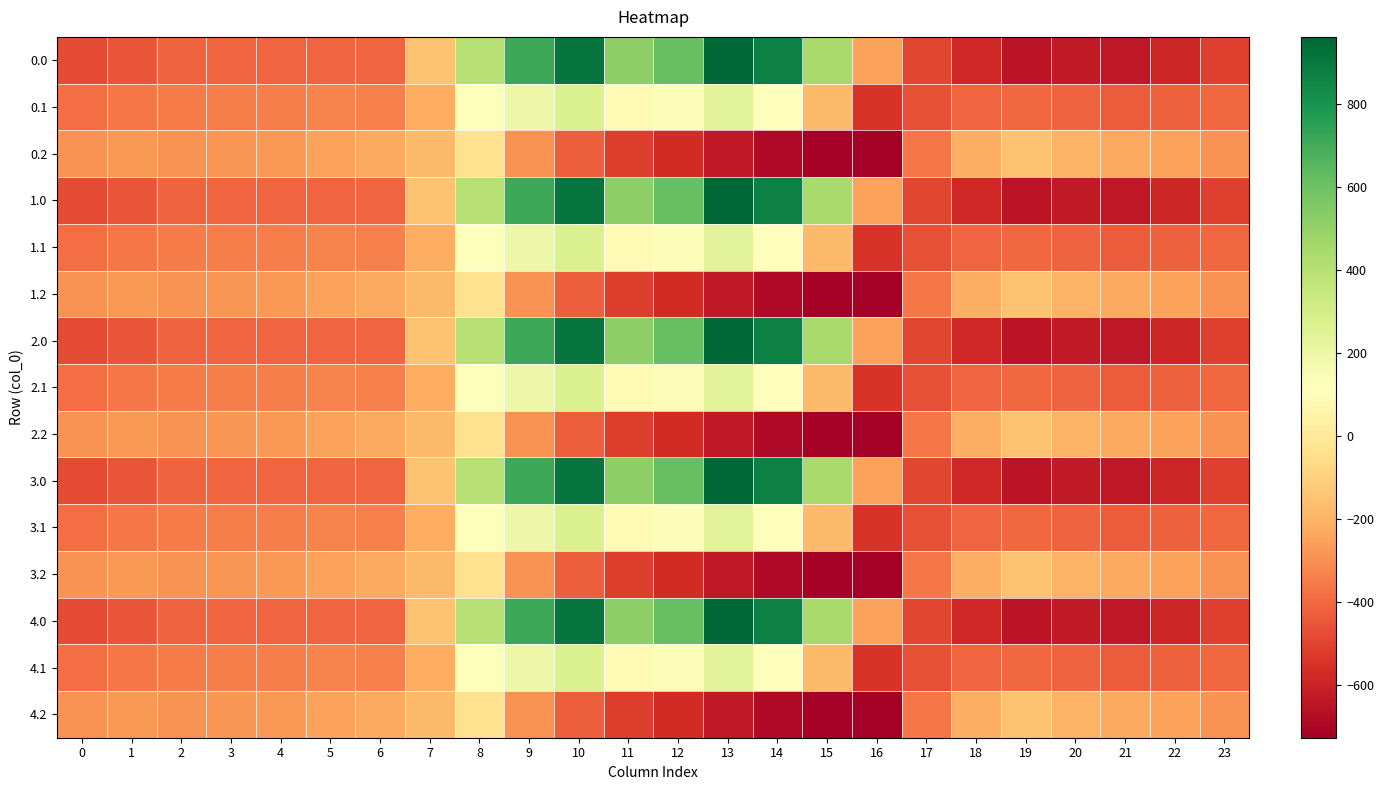

What is the greatest value displayed?

962.7